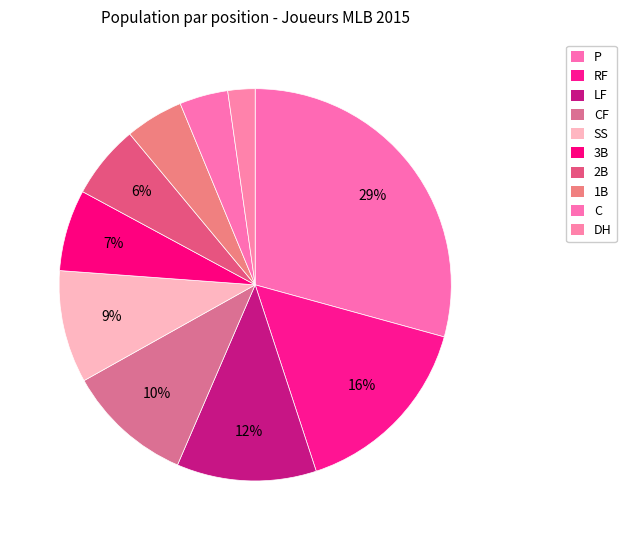

How many segments does this pie chart have?

10